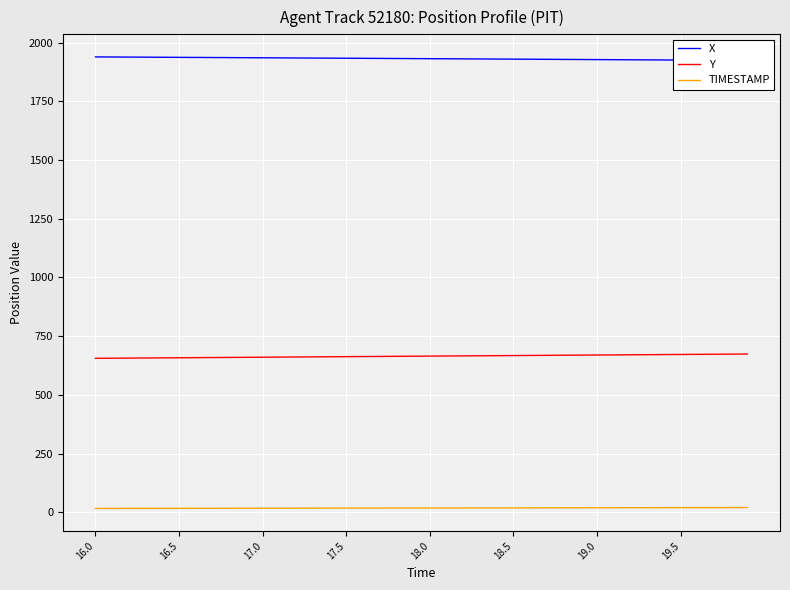

What is the difference between the maximum and second lowest values in the Y series?

17.8